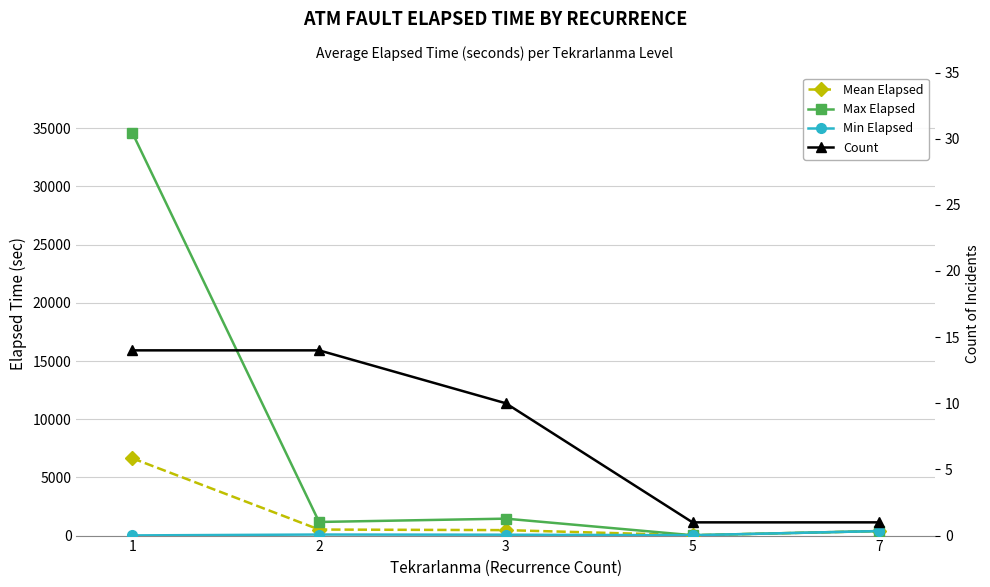

How many lines are shown in the chart?

4